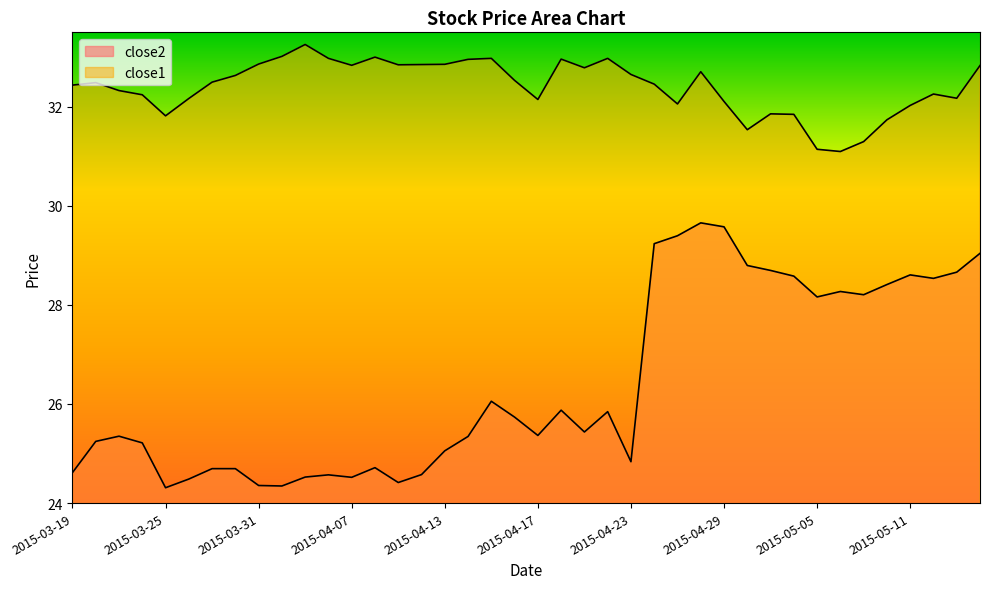

What are all the series names shown in the legend?

close2, close1